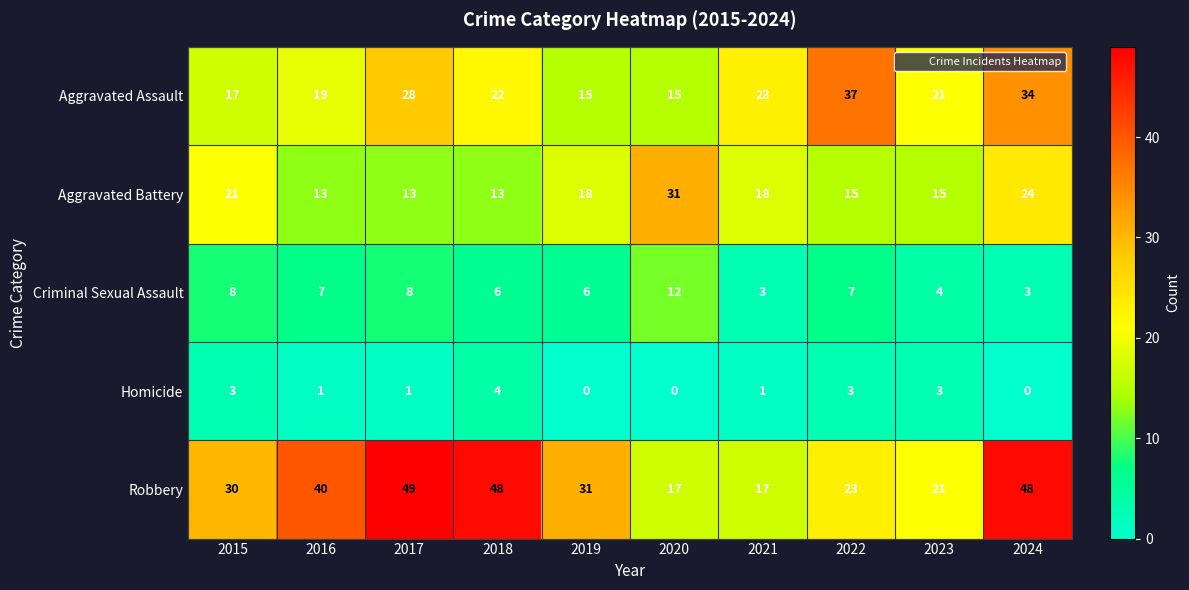

At how many categories does at least one series exceed 0?

10